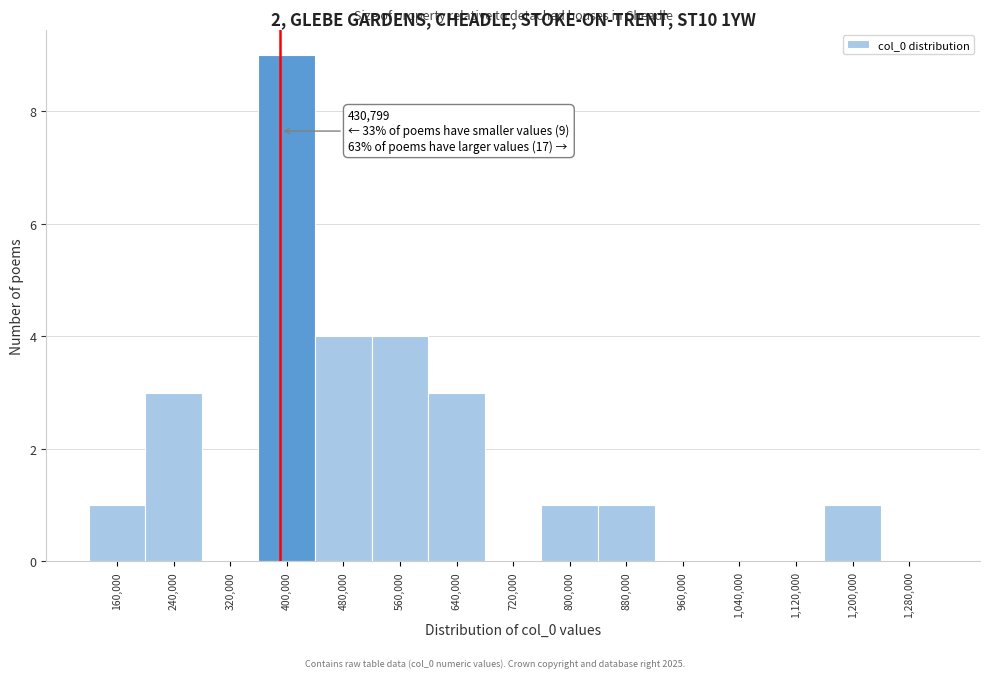

Reading left to right, list all the values displayed in this chart.

160,000=1	240,000=3	320,000=0	400,000=9	480,000=4	560,000=4	640,000=3	720,000=0	800,000=1	880,000=1	960,000=0	1,040,000=0	1,120,000=0	1,200,000=1	1,280,000=0